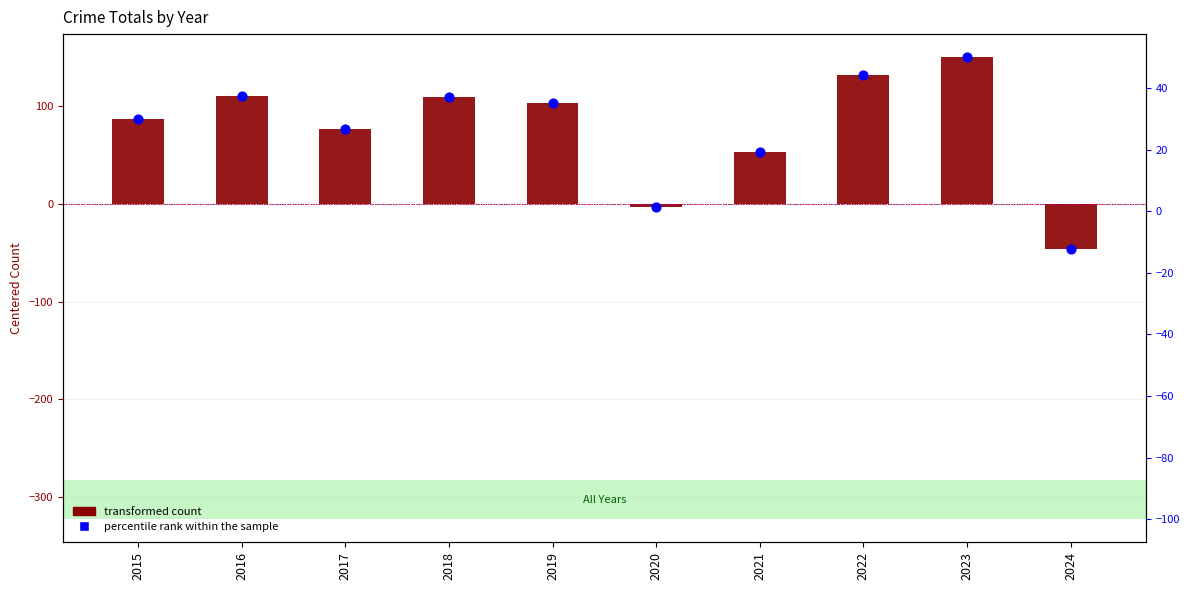

What are all the series names shown in the legend?

transformed count, percentile rank within the sample